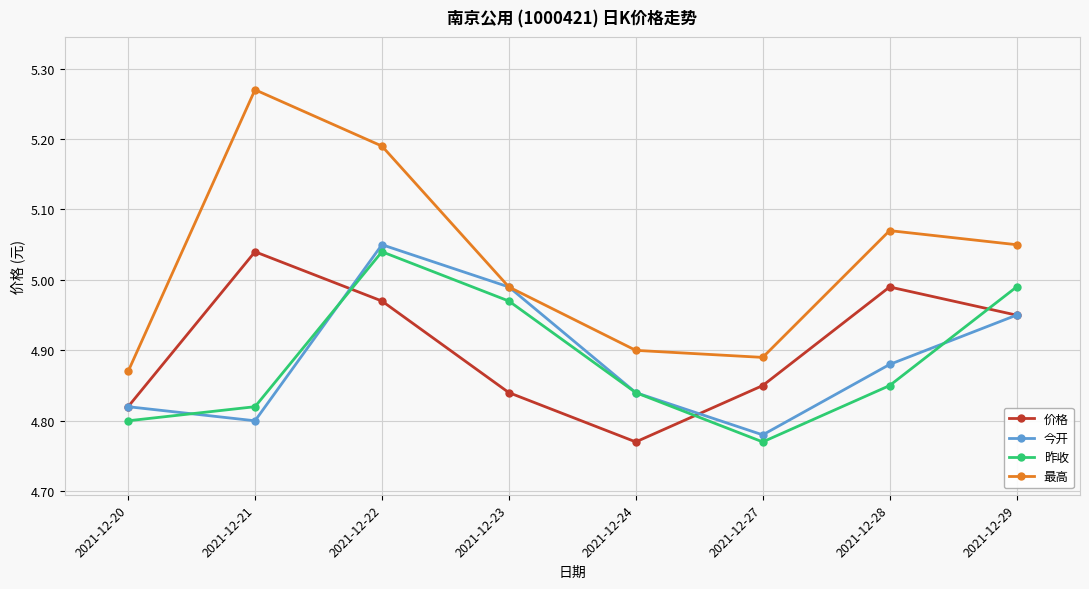

Which category has the lowest value in the 昨收 series?

2021-12-27